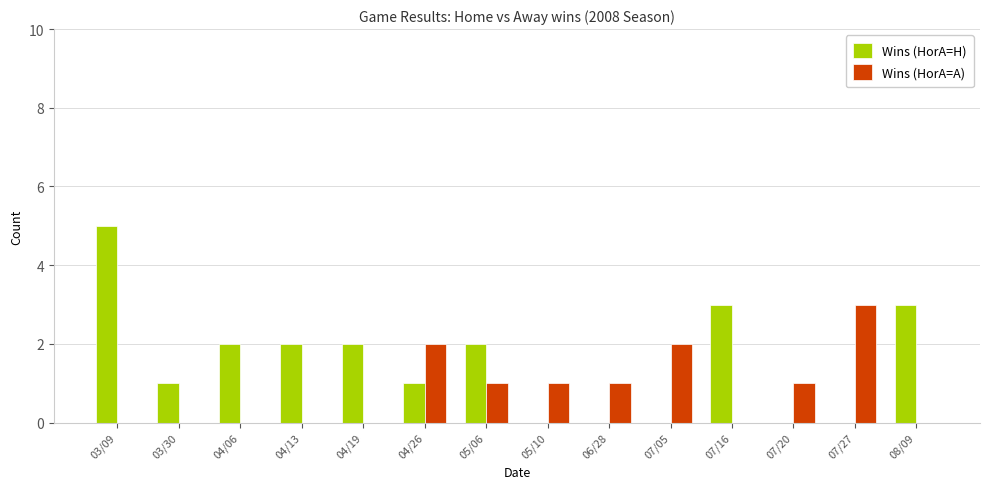

Which series changed the most between 04/19 and 07/27?

Wins (HorA=A)